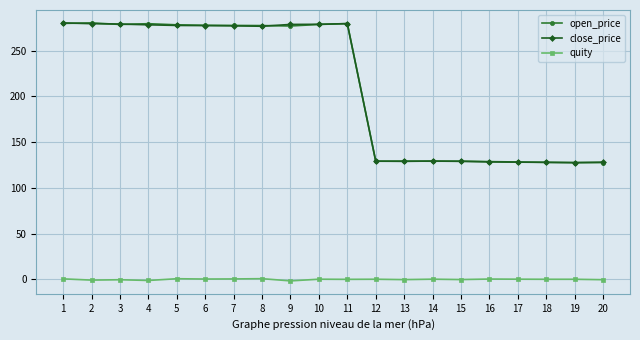

What is the highest value of the open_price series?

280.5